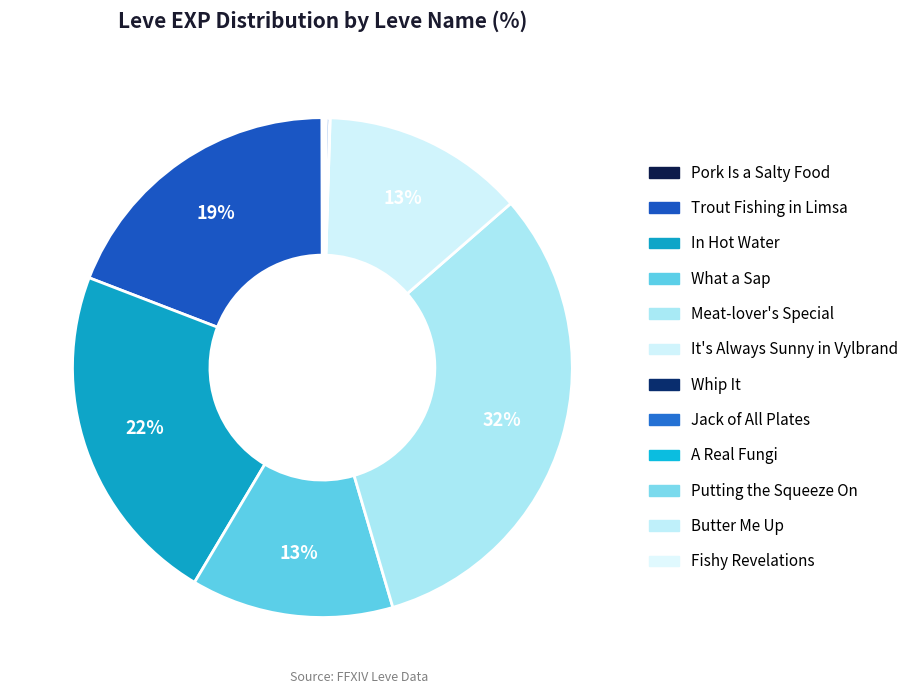

The A Real Fungi slice represents 0% of the pie. True or false?

True